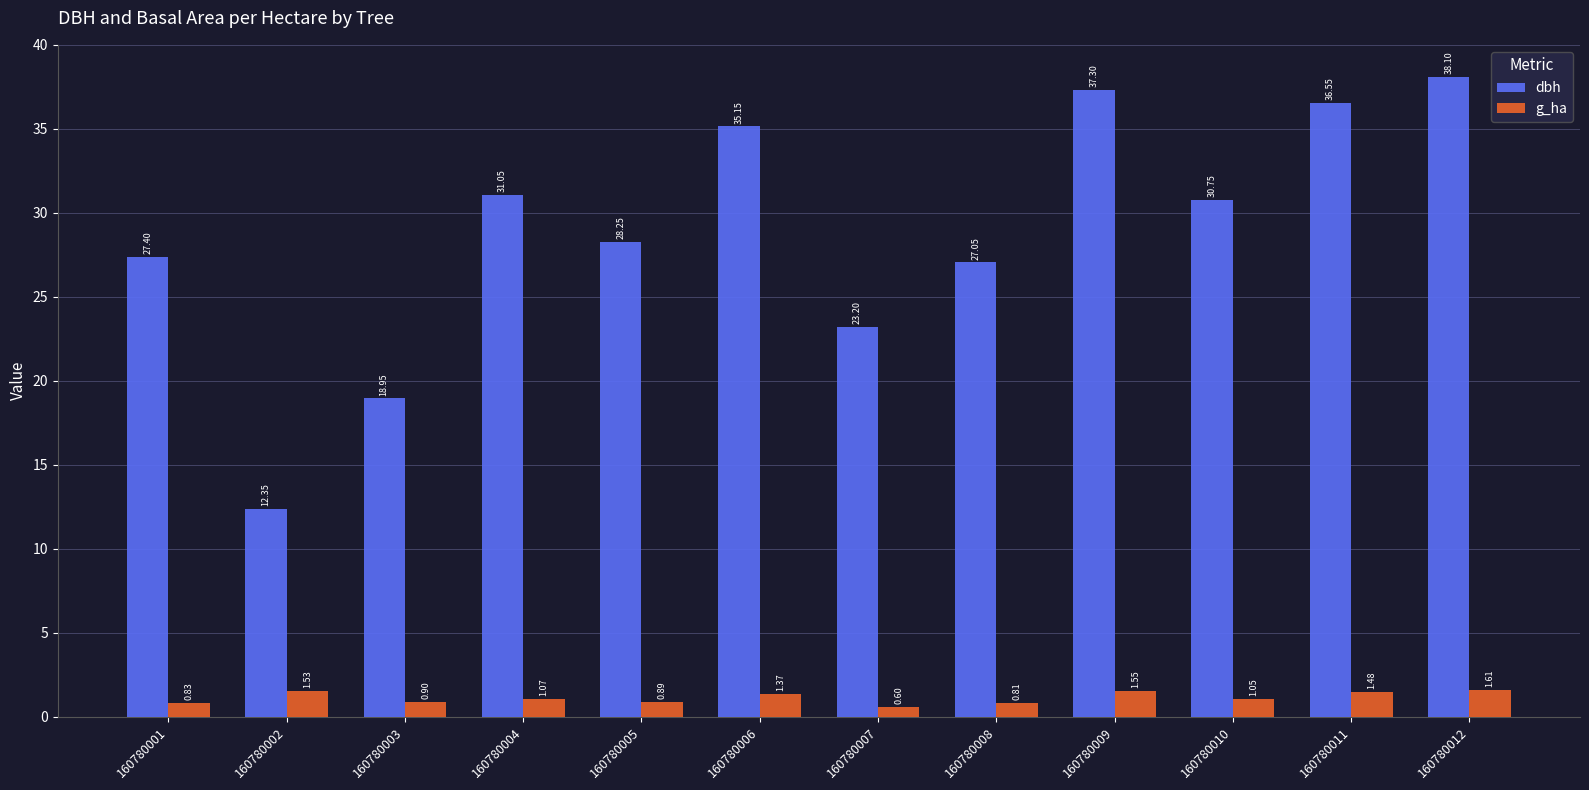

Which series has the largest total across all categories?

dbh